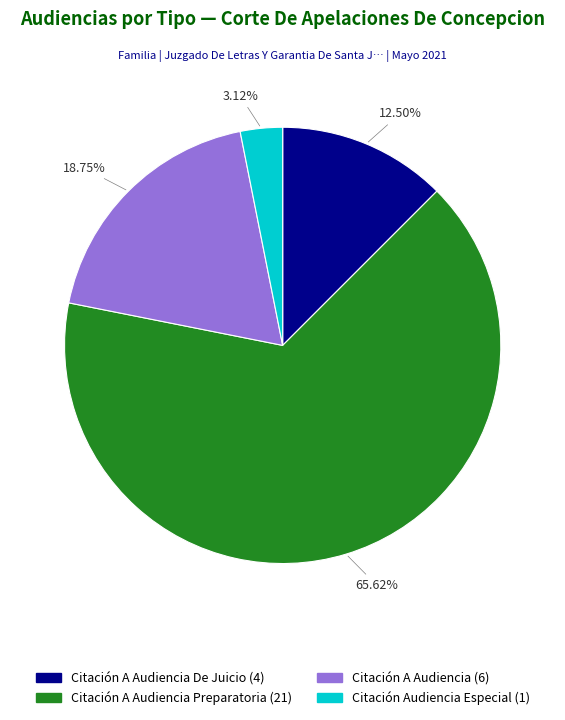

Count the number of slices in the pie.

4